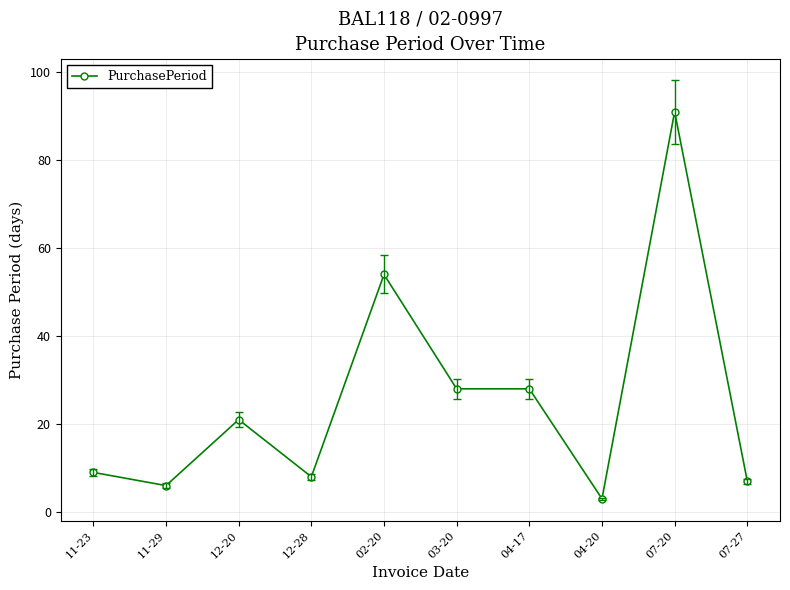

What is the difference between the maximum and second lowest values?

85